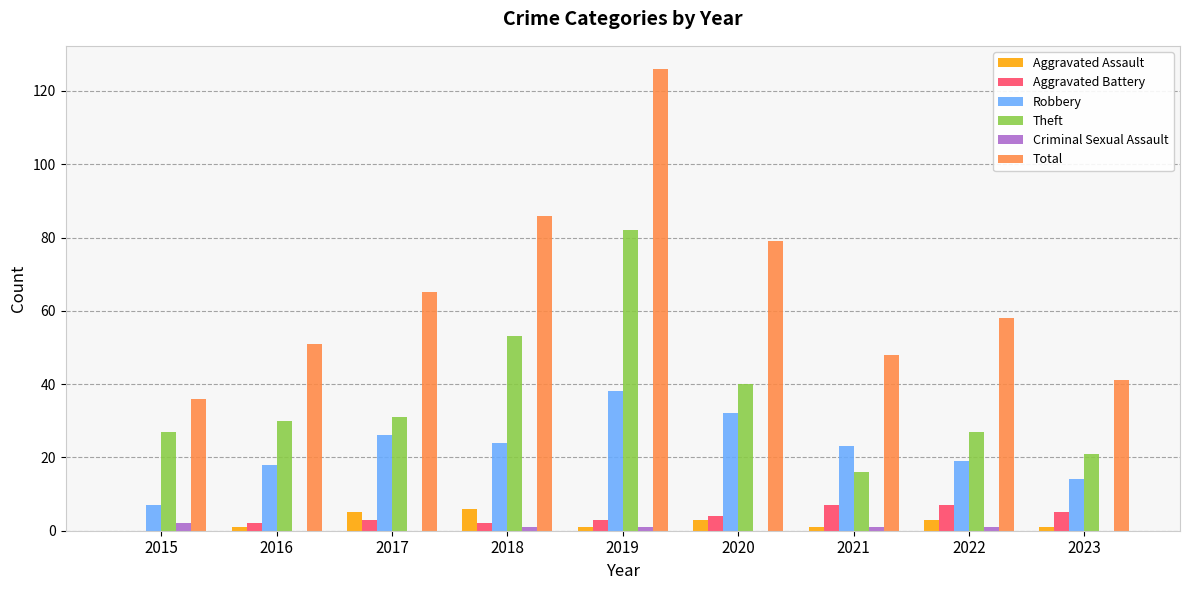

What is the approximate value of Criminal Sexual Assault at 2015?

2